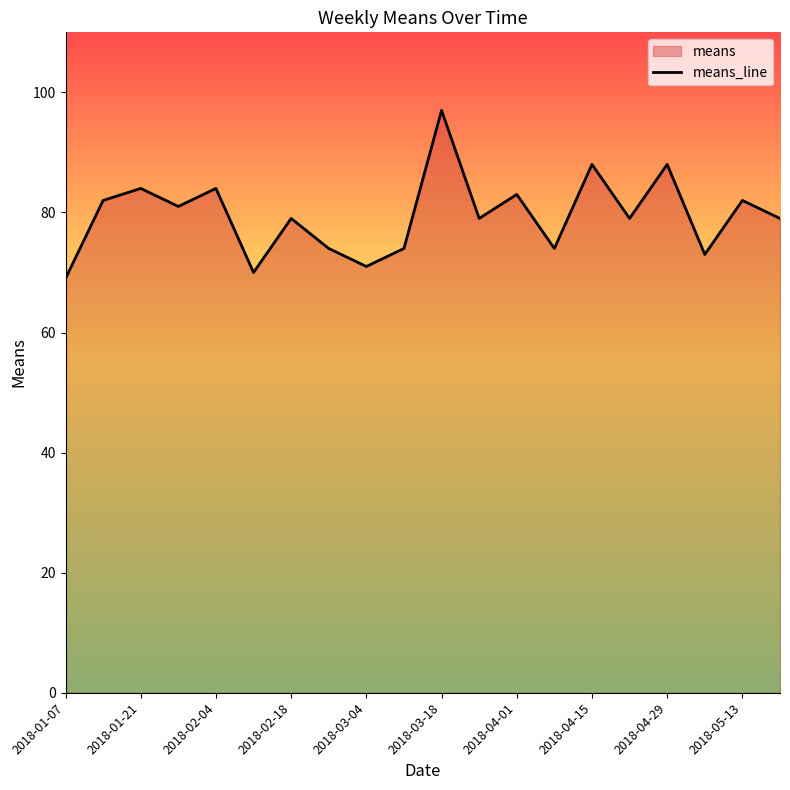

List the labels in order of value, smallest first.

2018-01-07, 2018-02-11, 2018-03-04, 2018-05-06, 2018-02-25, 2018-03-11, 2018-04-08, 2018-02-18, 2018-03-25, 2018-04-22, 2018-05-20, 2018-01-28, 2018-01-14, 2018-05-13, 2018-04-01, 2018-01-21, 2018-02-04, 2018-04-15, 2018-04-29, 2018-03-18